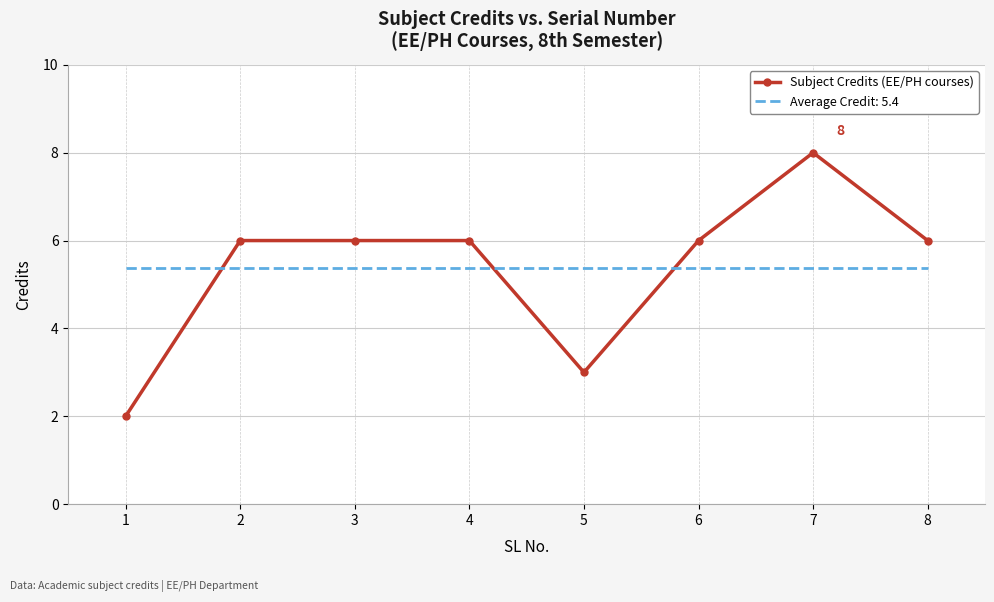

At 5, list the series in order from smallest to largest.

Subject Credits (EE/PH courses), Average Credit: 5.4